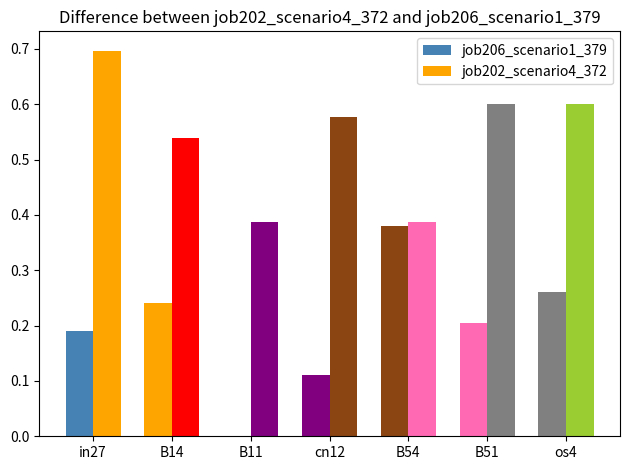

Are the bars grouped side by side (vs. stacked)?

Yes